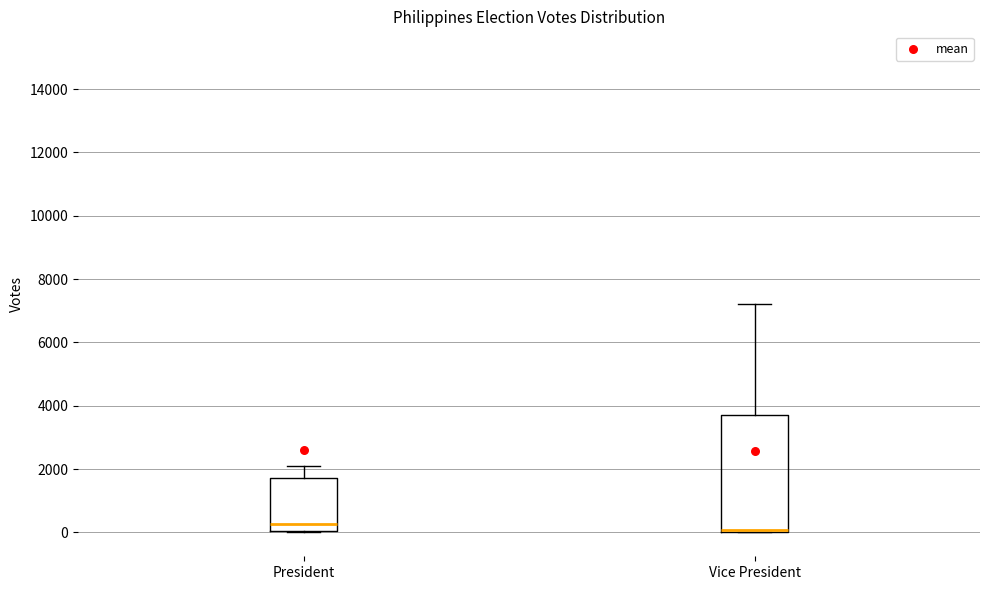

Where is the lower edge of the box for Vice President on the y-axis? The values are not printed on the chart, so give them approximately, as read against the axis.

0